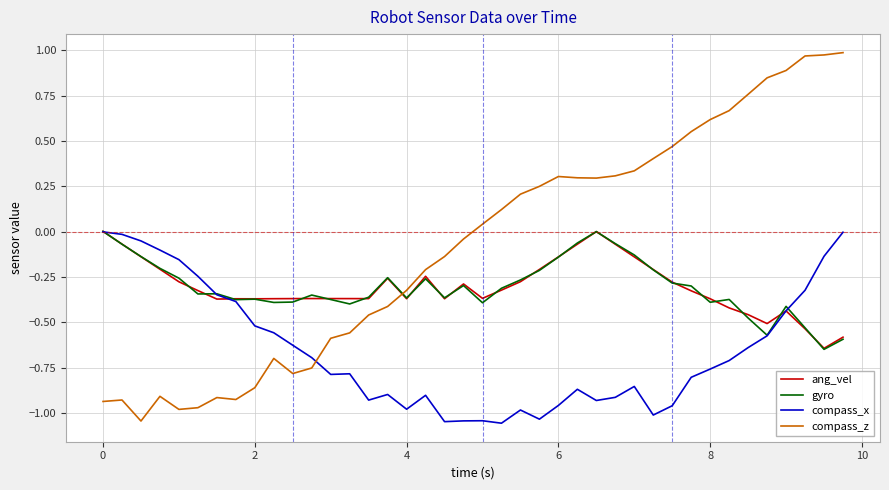

How many intersections are there between compass_z and compass_x?

1